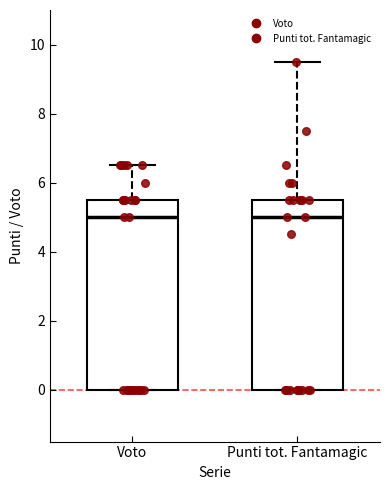

Reading left to right, transcribe this box plot: for each box, give where its median line is, the range the box spans, and where its two whiskers end, as read against the y-axis. The values are not printed on the chart, so give them approximately, as read against the axis.

Voto: median 5.0, box 0.0 to 5.6, whiskers 0.0 to 6.6
Punti tot. Fantamagic: median 5.0, box 0.0 to 5.6, whiskers 0.0 to 9.6